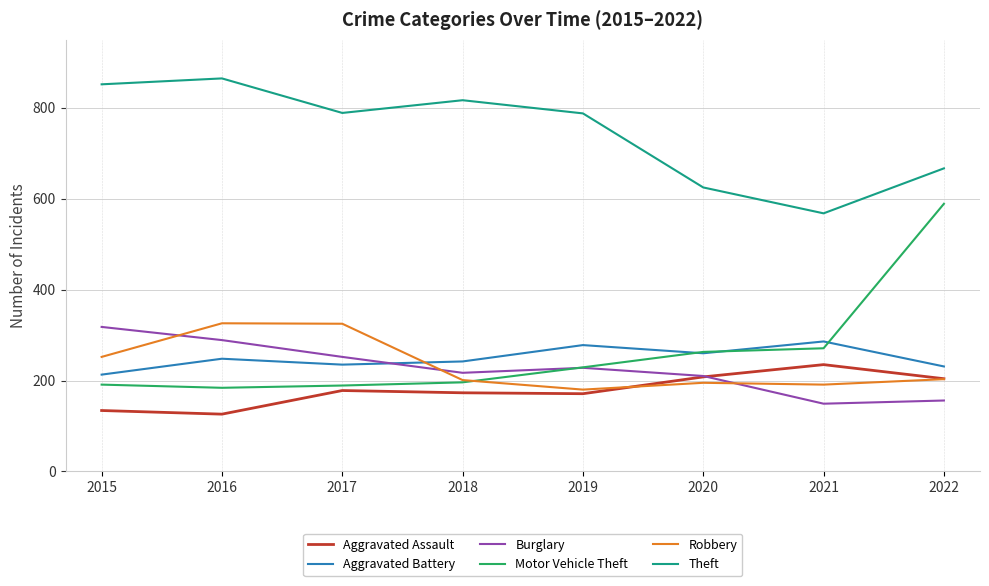

Is the value of Aggravated Assault at 2021 greater than the value of Theft at 2022?

No